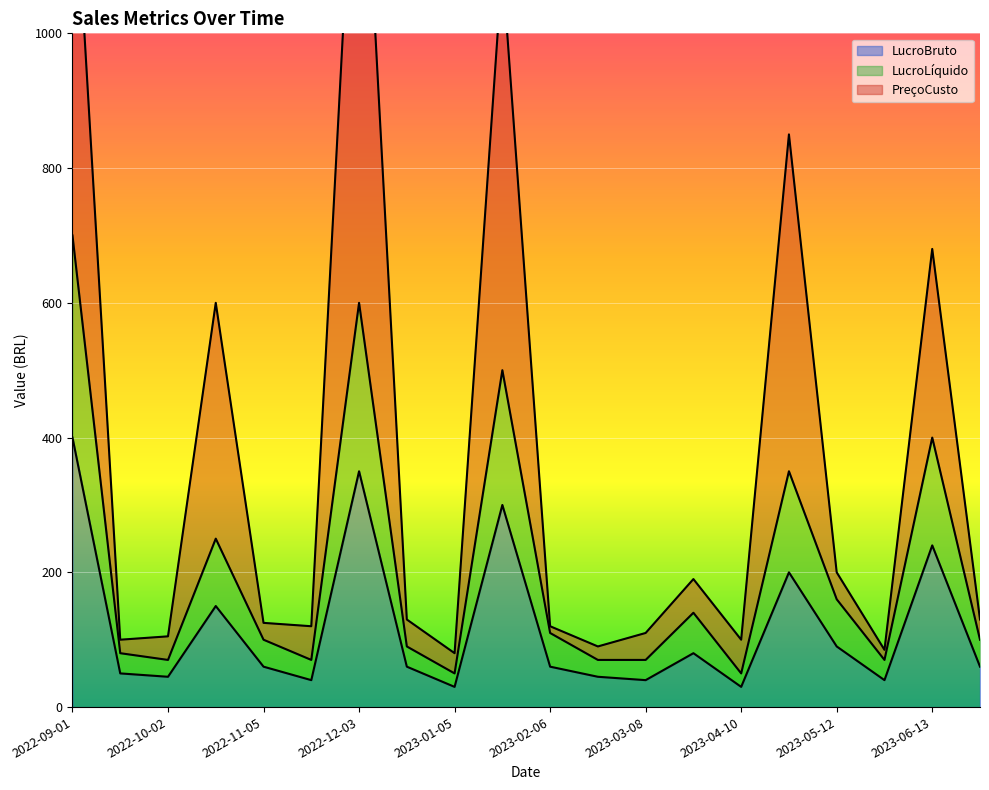

Is the value of LucroLíquido at 2023-06-13 greater than the value of LucroBruto at 2023-02-06?

Yes